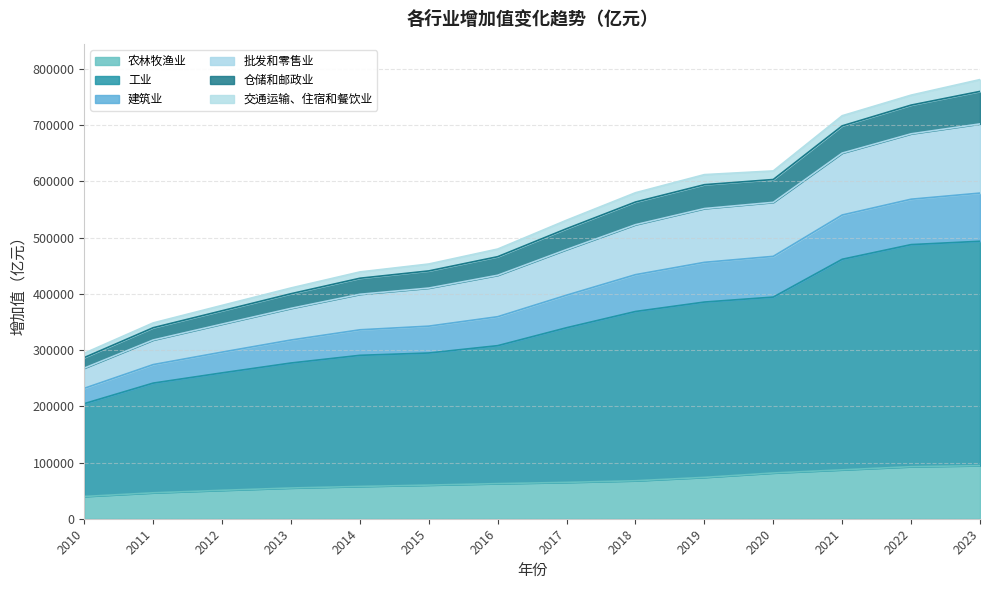

How many lines are shown in the chart?

6